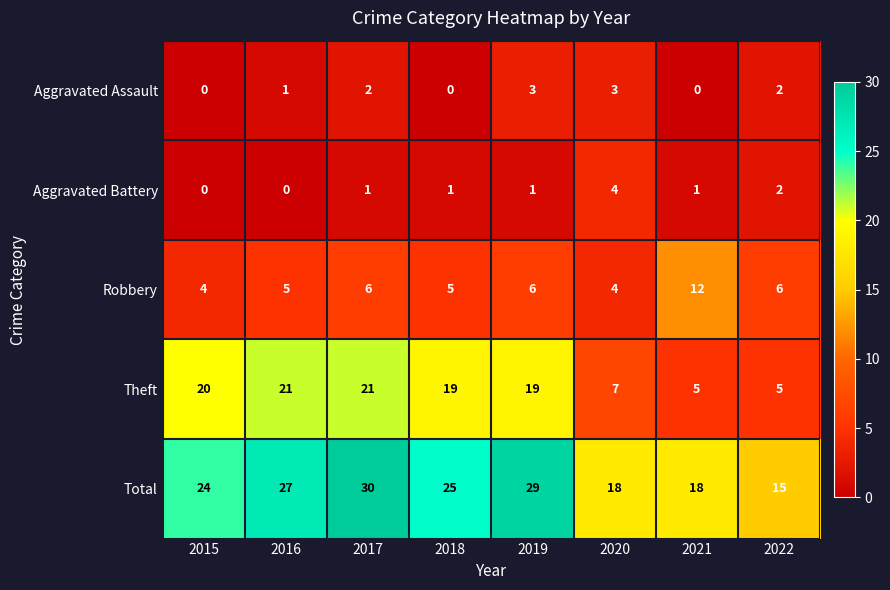

Is it true that Aggravated Assault equals 0 at 2021?

True